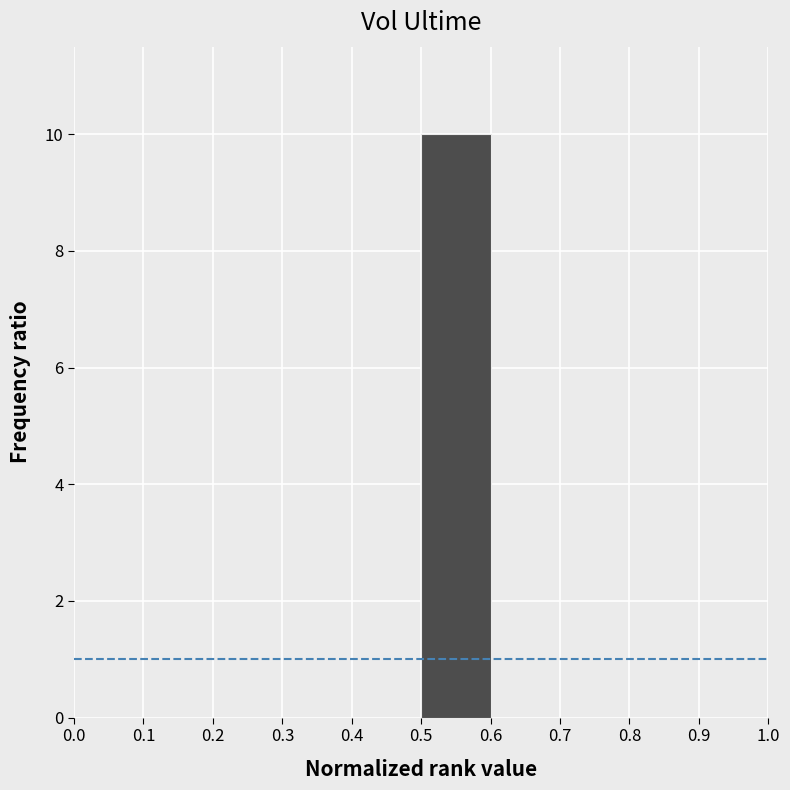

Reading left to right, list every bar in this chart as the range it spans on the x-axis followed by its height. The values are not printed on the chart, so give them approximately, as read against the axis.

0.0 to 0.1: 0
0.1 to 0.2: 0
0.2 to 0.3: 0
0.3 to 0.4: 0
0.4 to 0.5: 0
0.5 to 0.6: 10
0.6 to 0.7: 0
0.7 to 0.8: 0
0.8 to 0.9: 0
0.9 to 1.0: 0